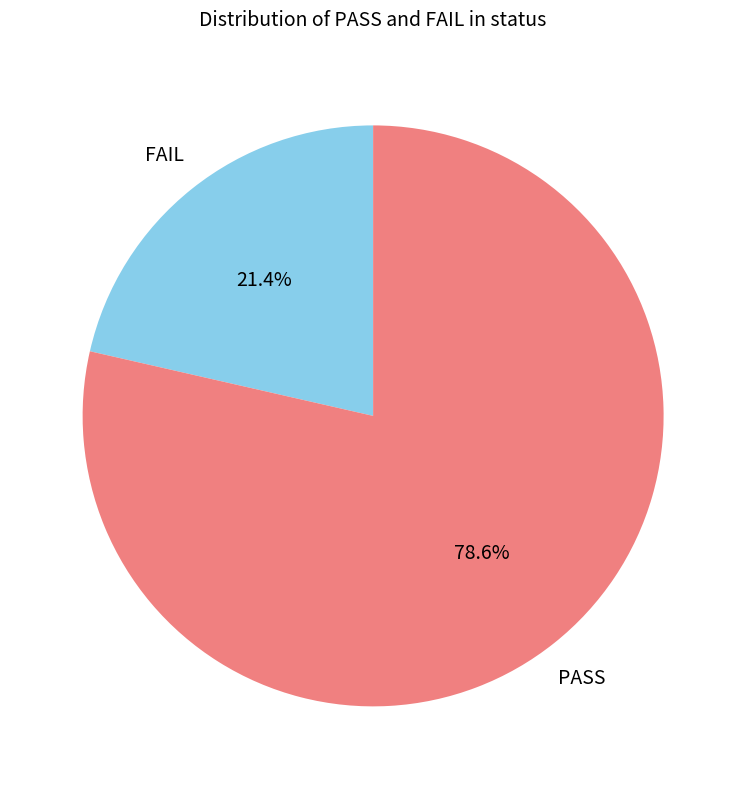

Which category has the biggest portion of the pie?

PASS